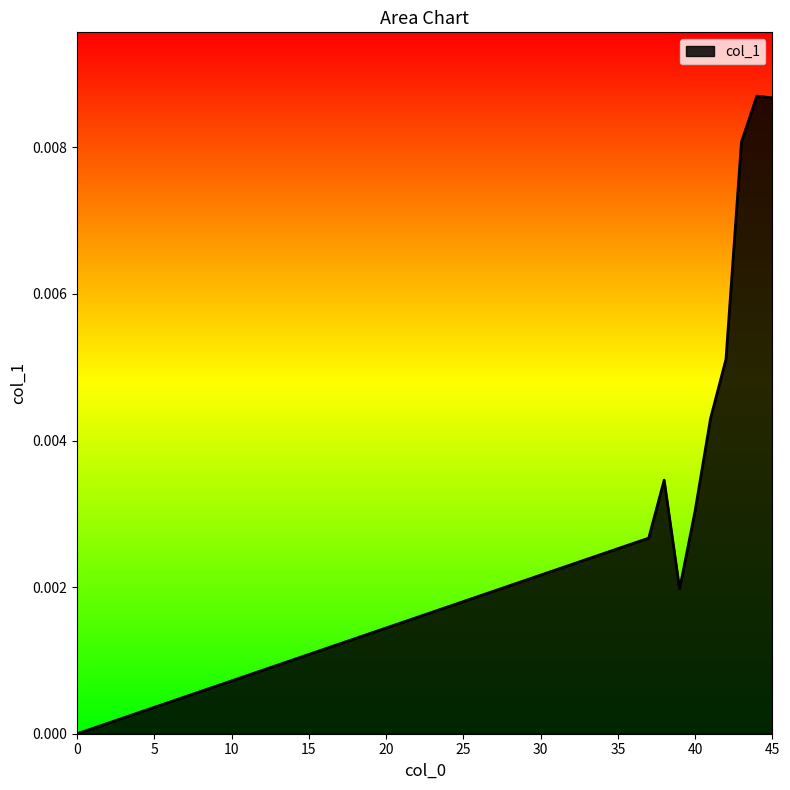

Where is the first local maximum?

38